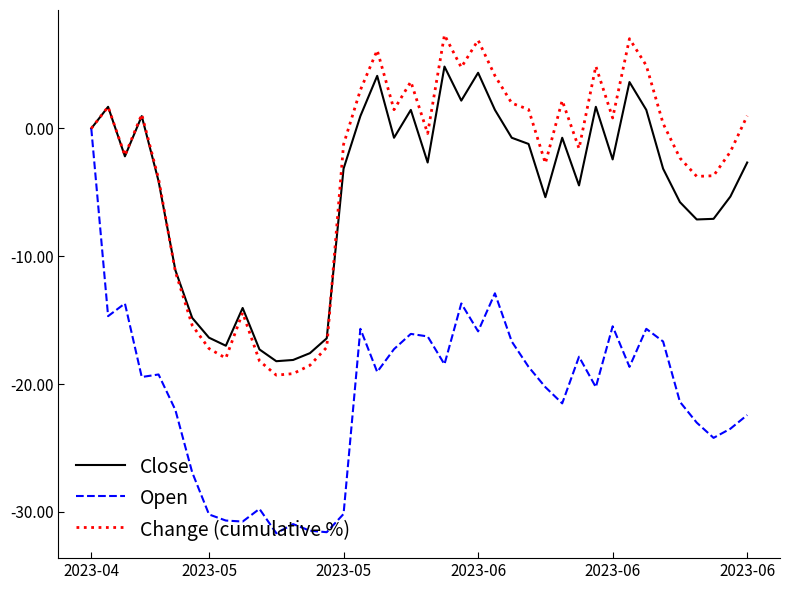

What is the maximum value shown in the chart?

7.3